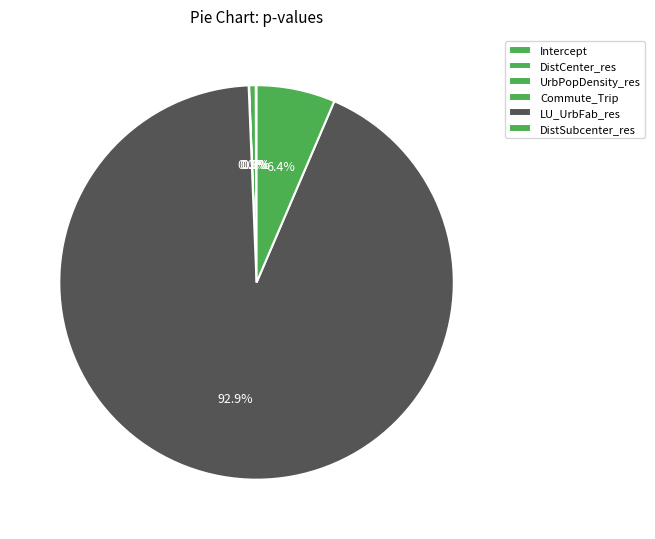

To the nearest percent, what portion does UrbPopDensity_res represent?

1%